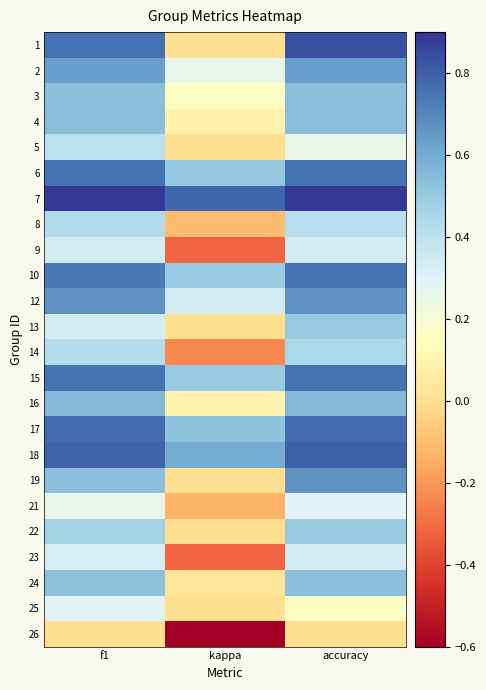

Between accuracy and kappa, which is larger?

accuracy